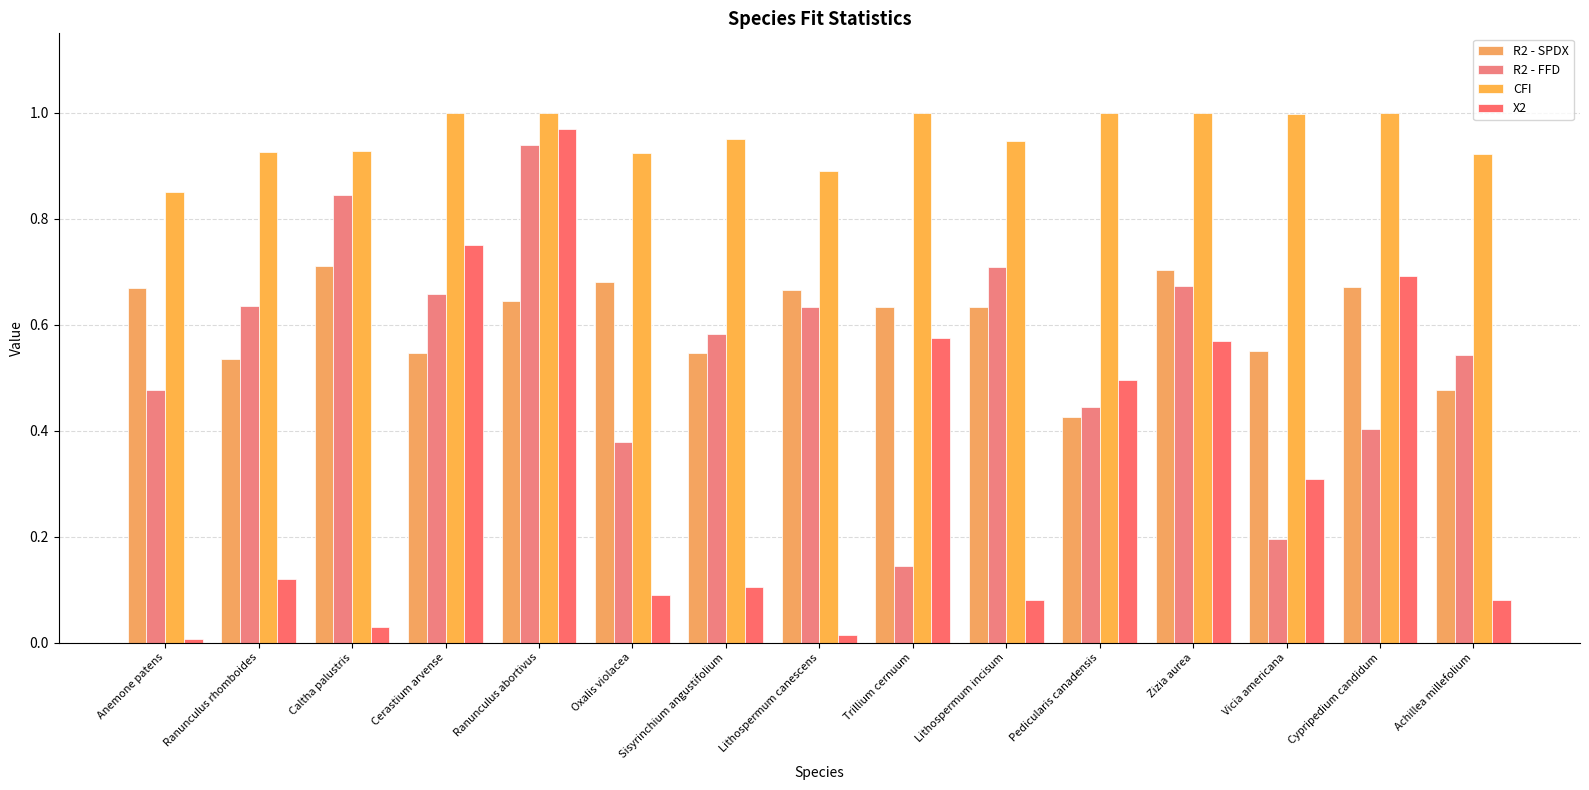

Is it true that R2 - FFD equals 0.4 at Pedicularis canadensis?

True